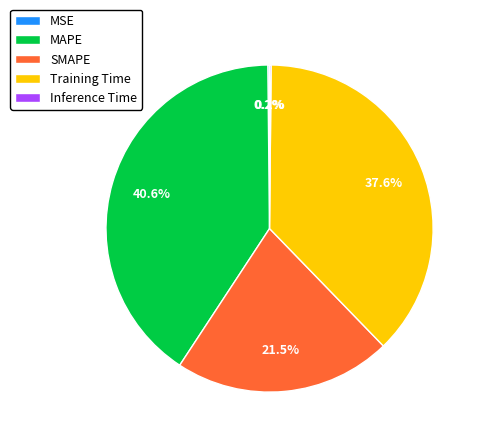

To the nearest percent, what percentage of the pie is MAPE?

41%